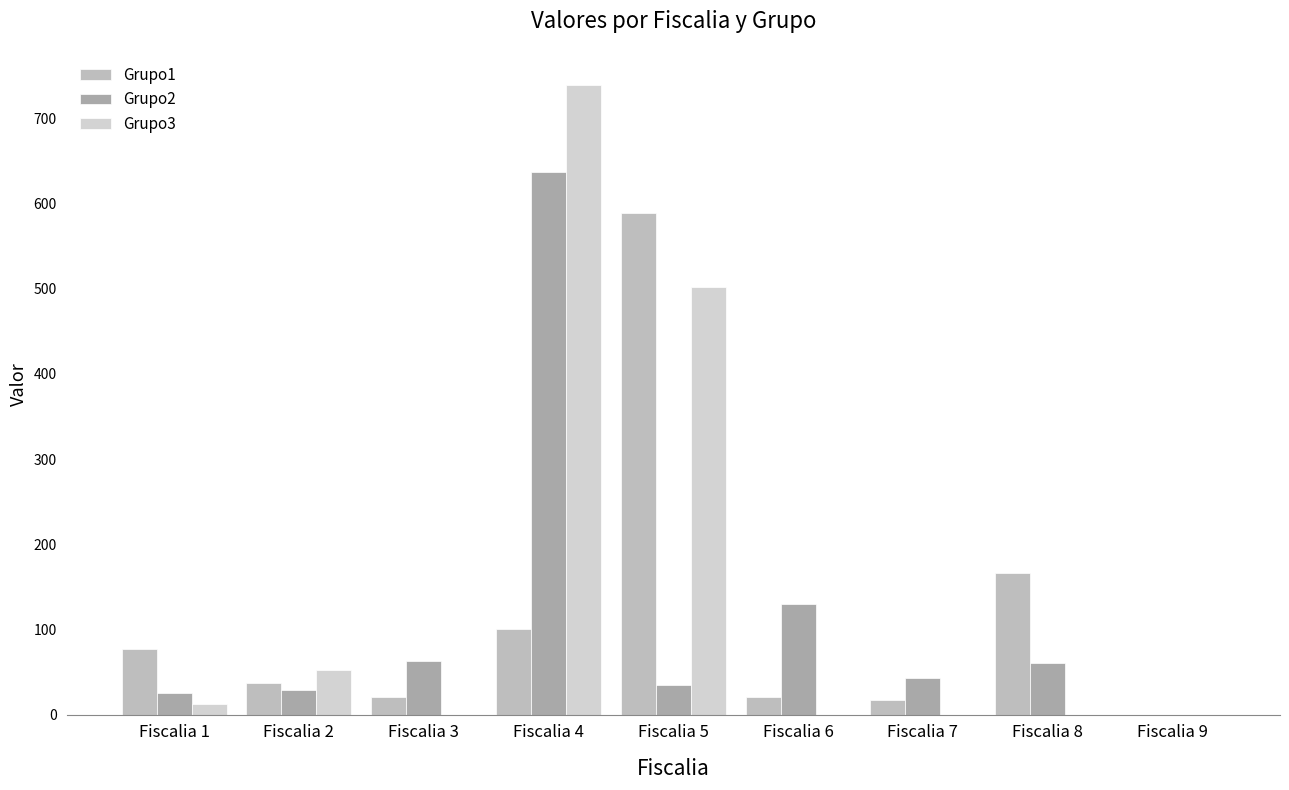

At Fiscalia 3, list the series in order from largest to smallest.

Grupo2, Grupo1, Grupo3